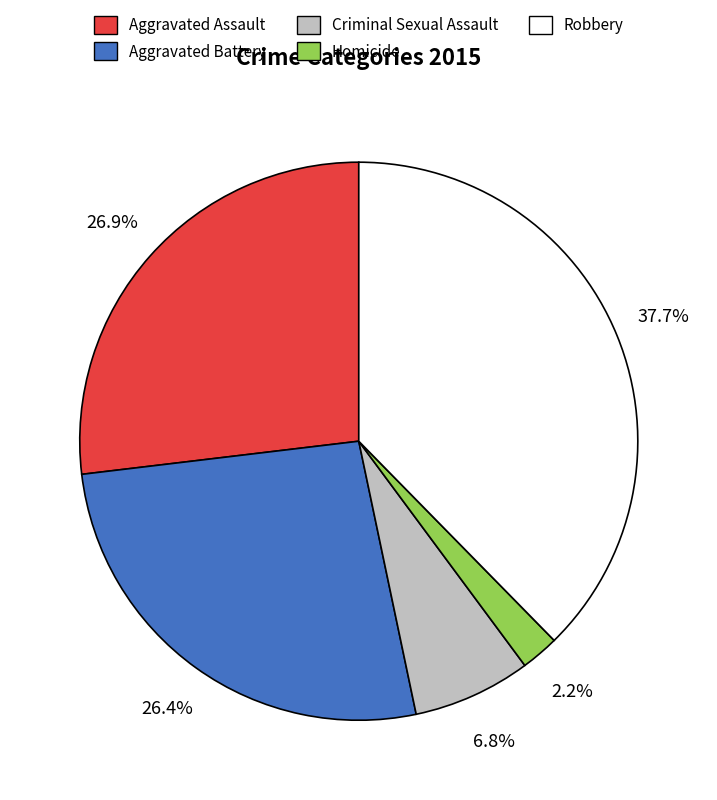

To the nearest percent, what is the combined percentage of Homicide and Criminal Sexual Assault?

9%